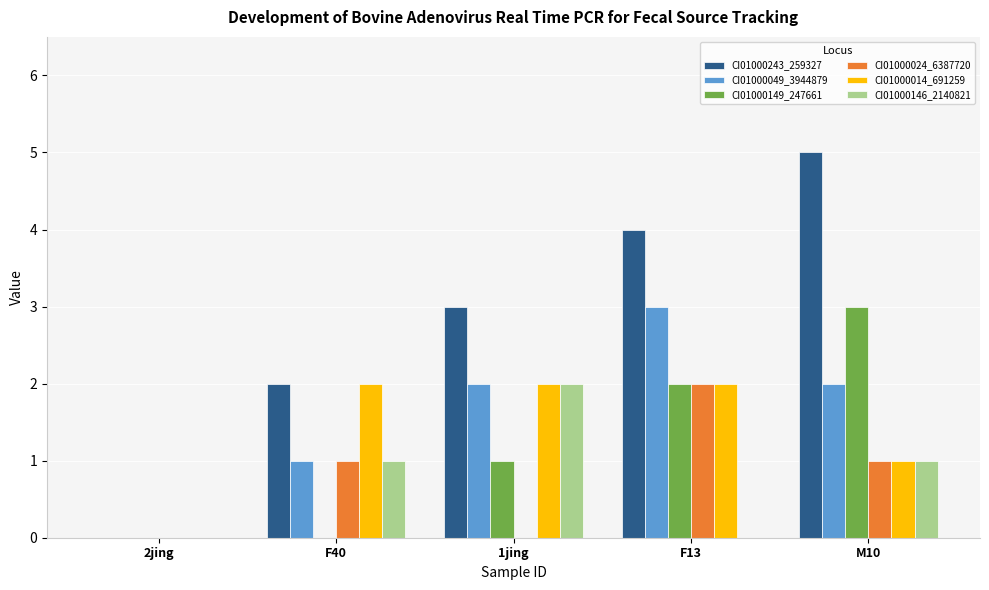

Which series changed the most between 2jing and F13?

CI01000243_259327